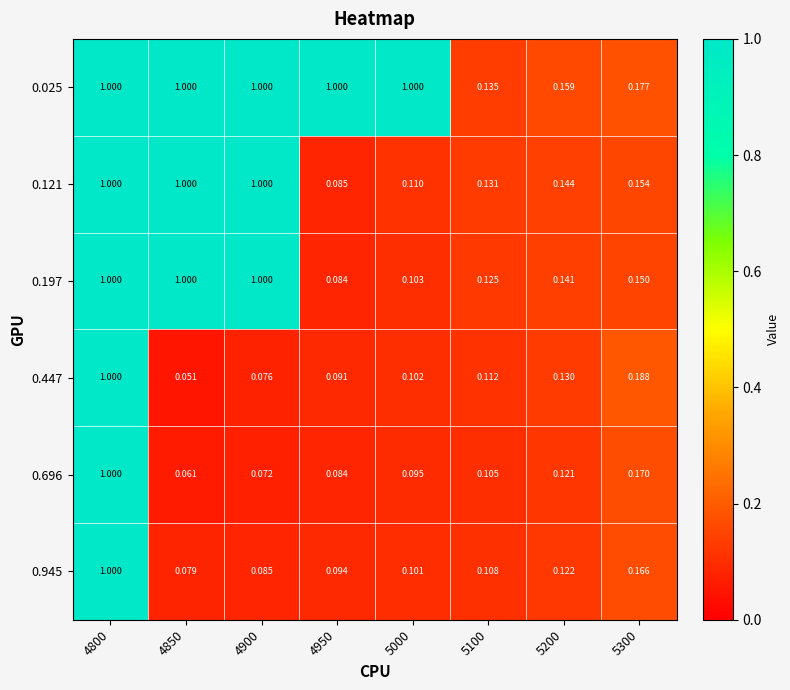

Is the value of 0.121 at 5000 greater than the value of 0.696 at 4850?

Yes